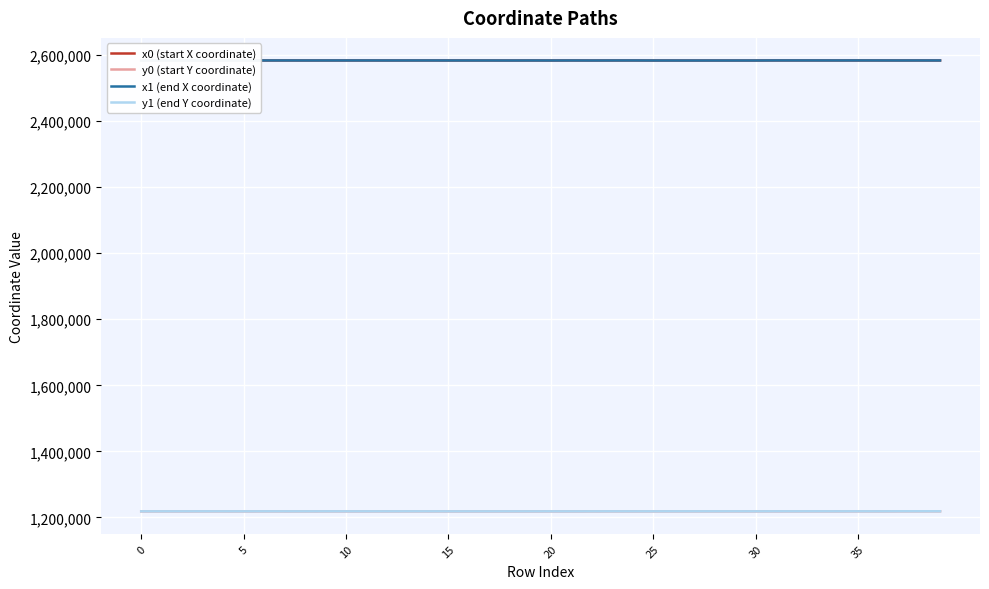

What is the minimum value shown in the chart?

1218045.2